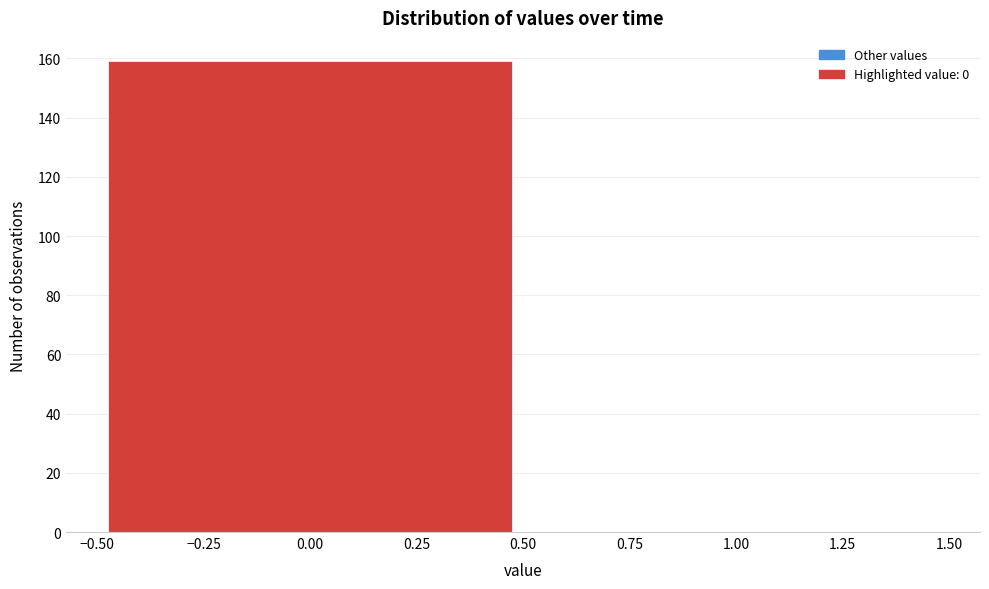

How tall is the bar that spans -0.50 to 0.50 on the x-axis? The values are not printed on the chart, so give them approximately, as read against the axis.

160